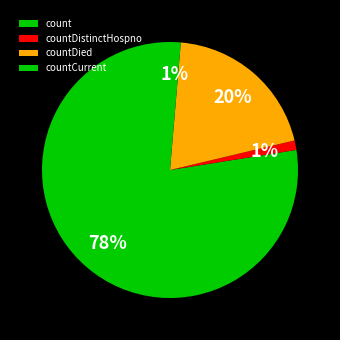

True or false: countCurrent accounts for 11% of the total.

False